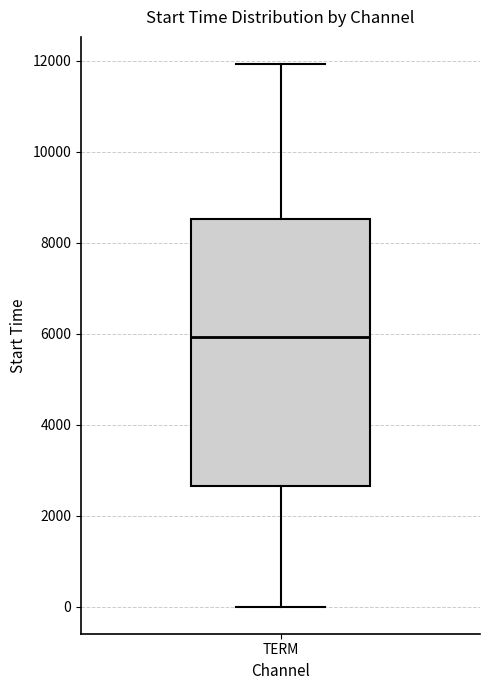

Transcribe this box plot: give where the median line is, the range the box spans, and where the two whiskers end, as read against the y-axis. The values are not printed on the chart, so give them approximately, as read against the axis.

median 6000, box 2600 to 8600, whiskers 0 to 12000